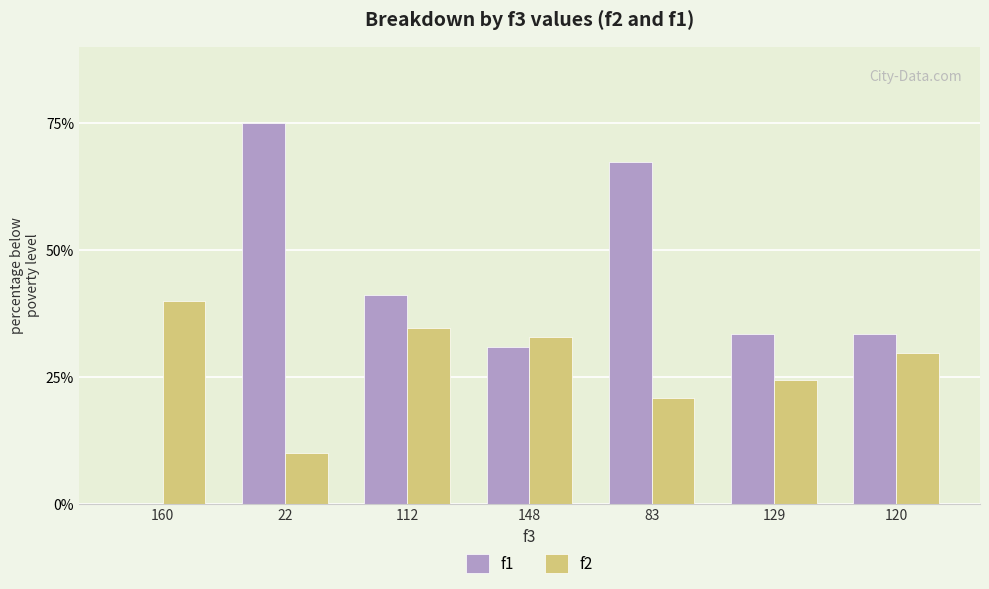

Is the value of f1 at 112 greater than the value of f2 at 129?

Yes